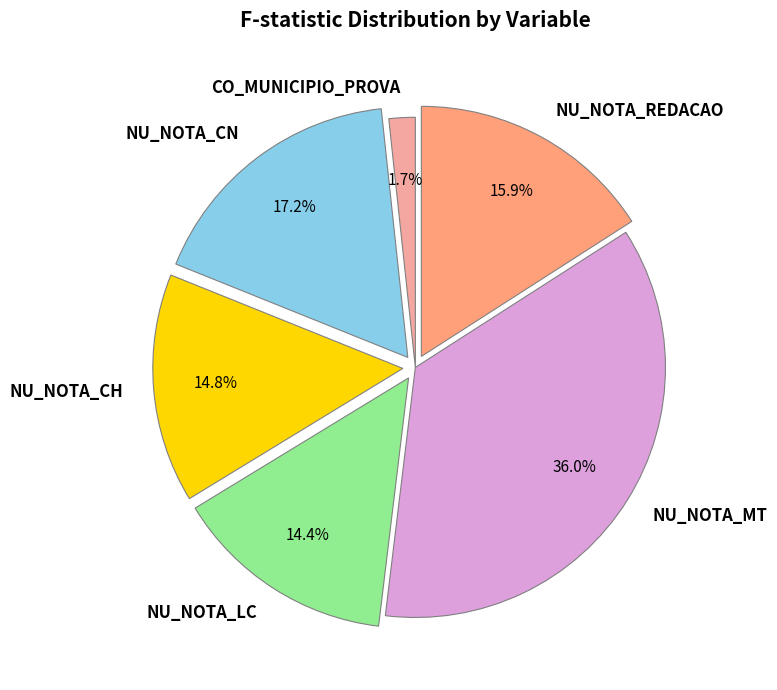

Which has a higher value, NU_NOTA_MT or NU_NOTA_CH?

NU_NOTA_MT